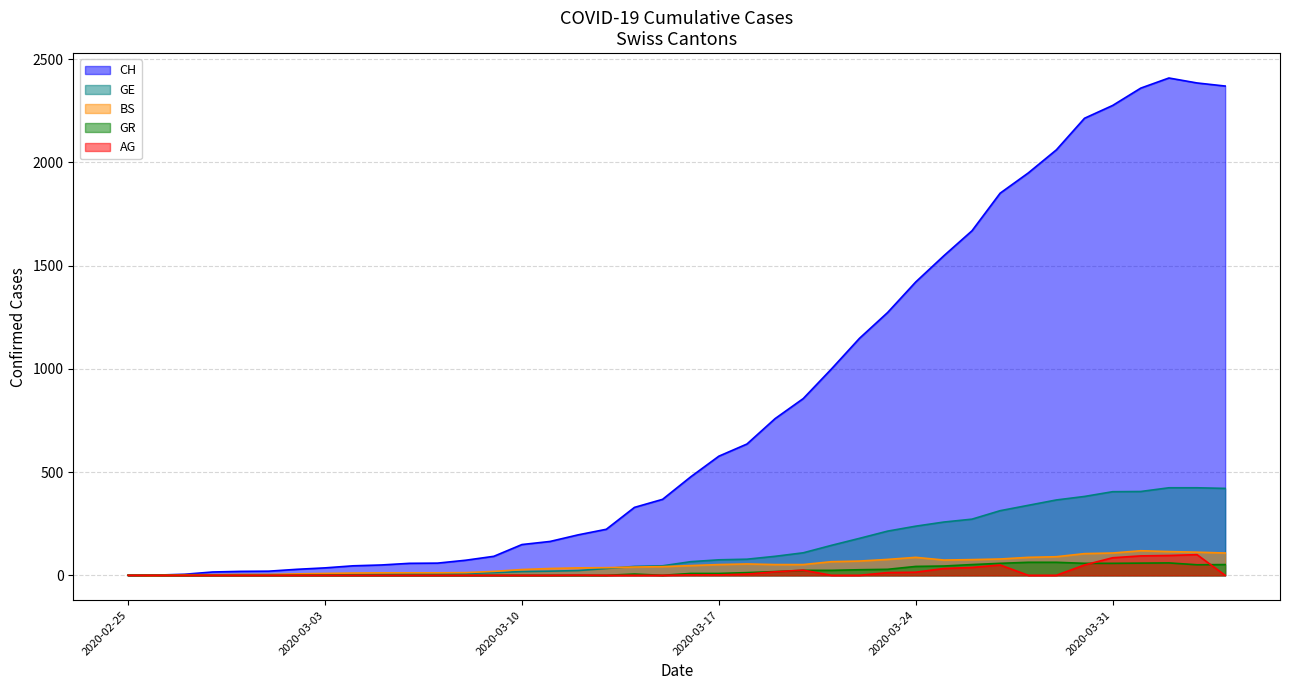

Which has a higher value, 2020-03-03 or 2020-03-26?

2020-03-26